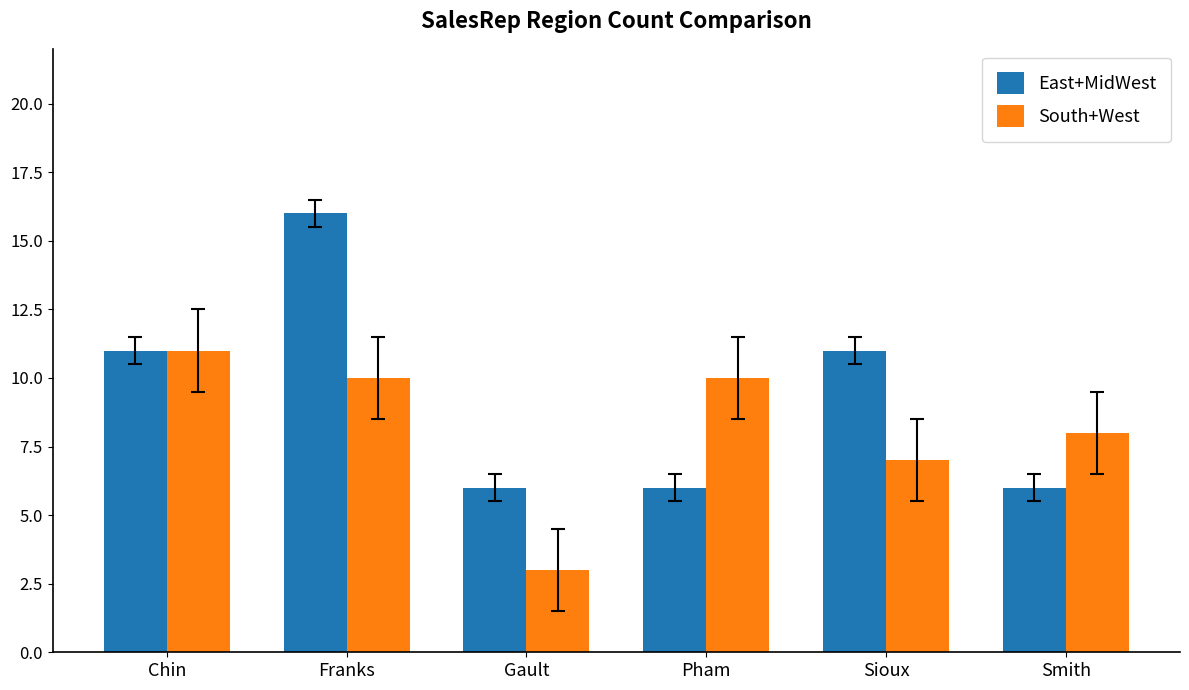

Reading right to left, transcribe all the data shown in this chart.

East+MidWest: 6	11	6	6	16	11
South+West: 8	7	10	3	10	11